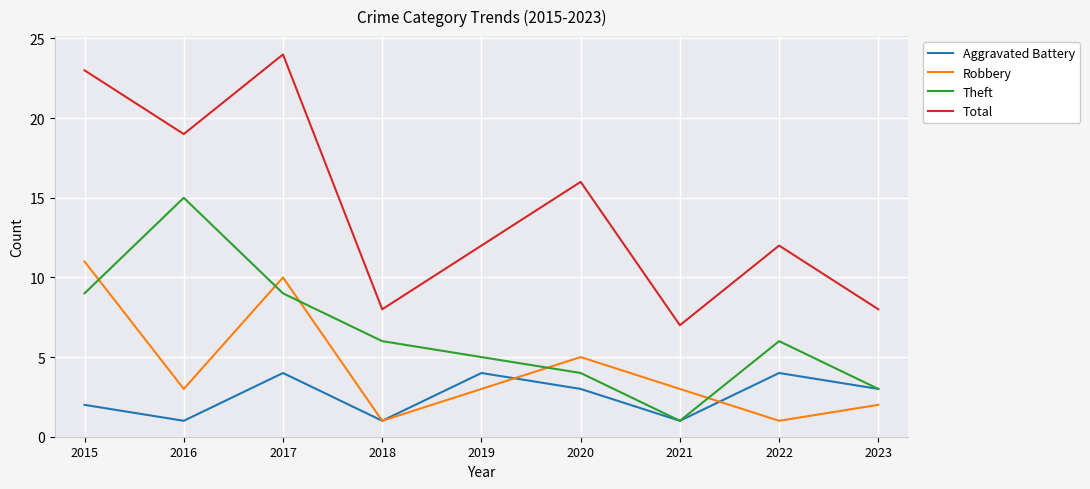

True or false: Robbery and Total intersect in this chart.

False